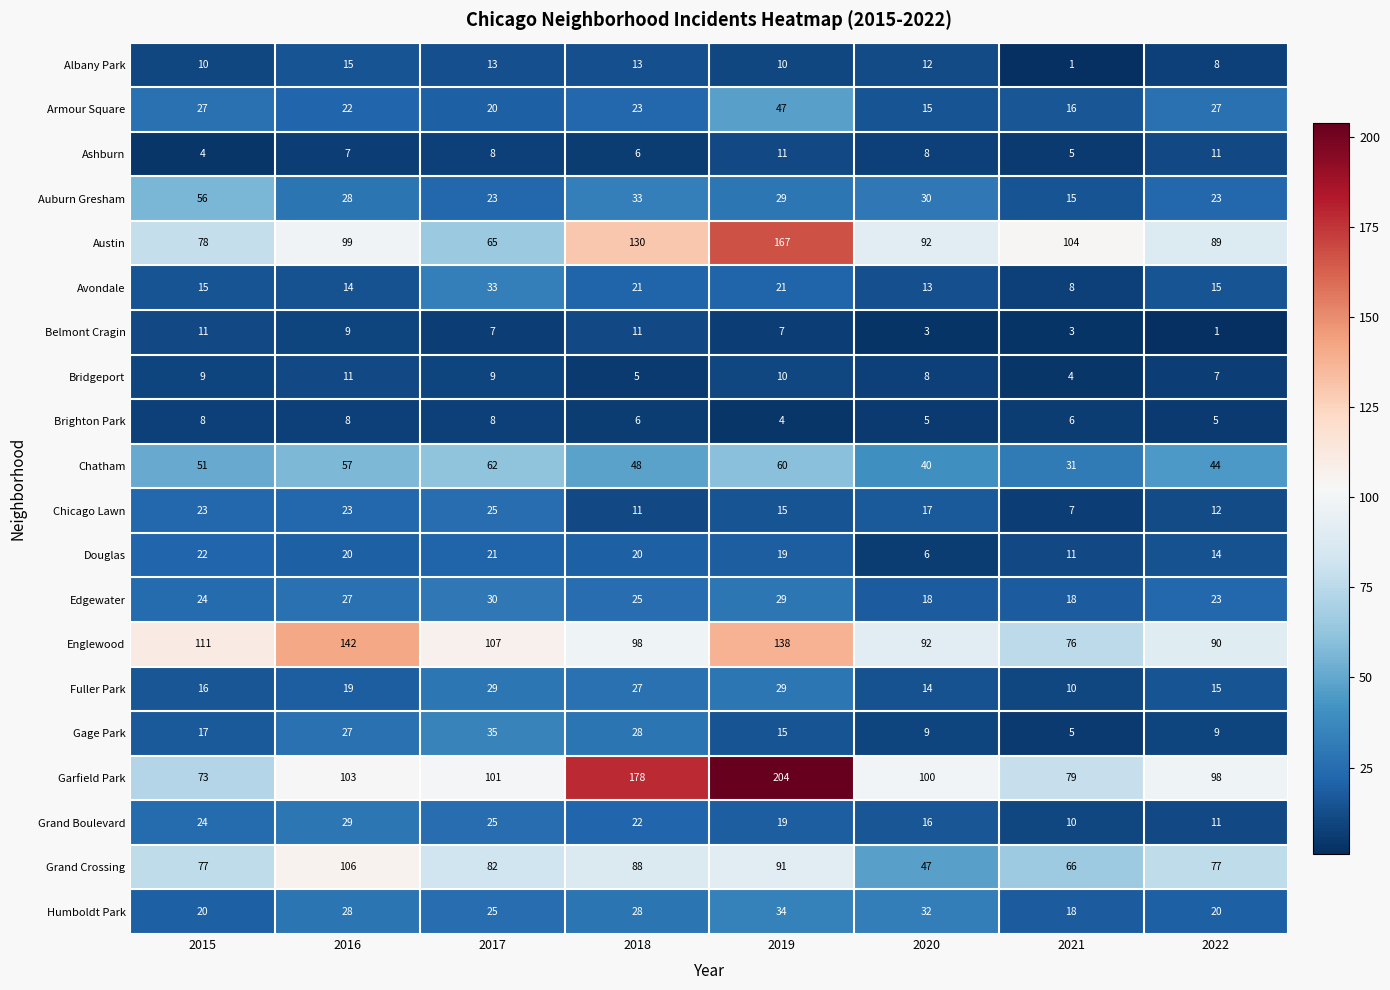

What is the spread (max minus min) of values at 2017?

100